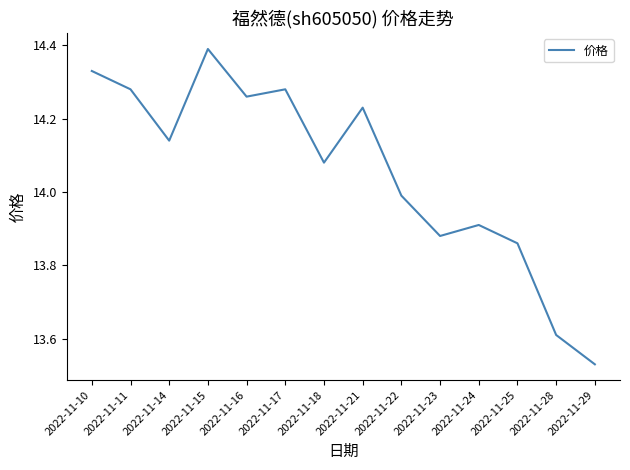

At which category does the chart reach its minimum across all series?

2022-11-29